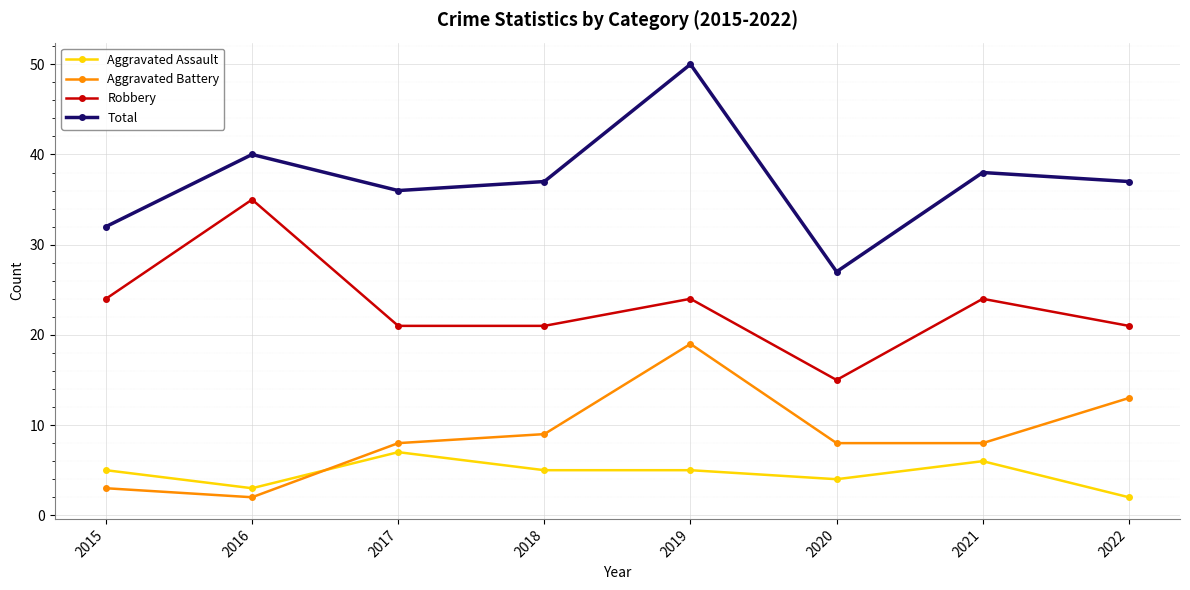

True or false: Robbery has more than 2 points higher than both neighbors.

True